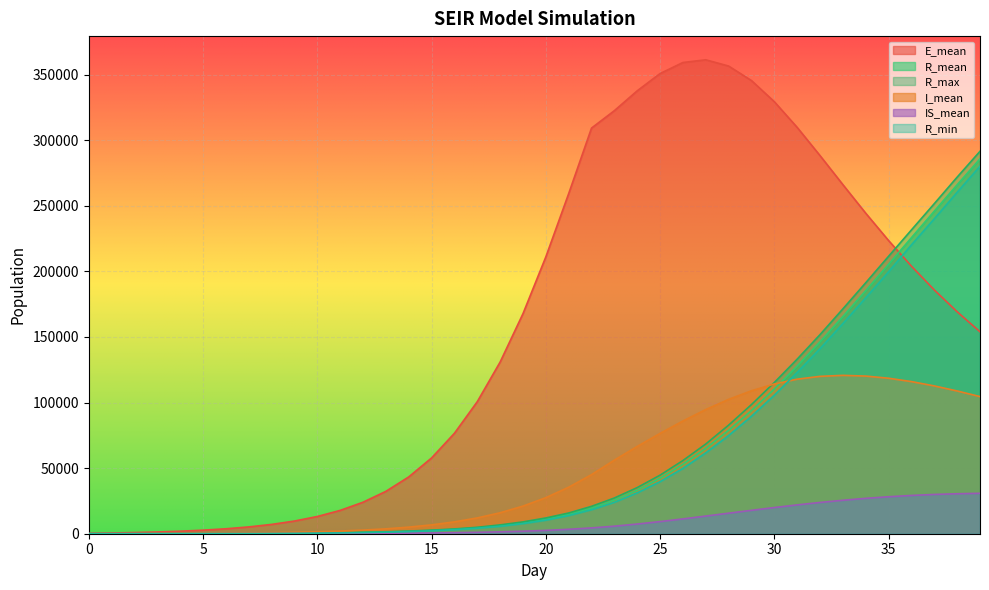

What is the difference between the maximum and minimum values in the R_mean series?

285820.2